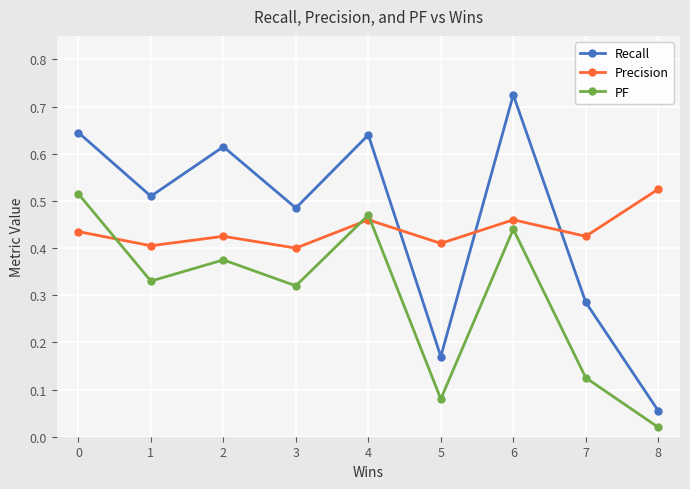

True or false: PF and Precision intersect in this chart.

True